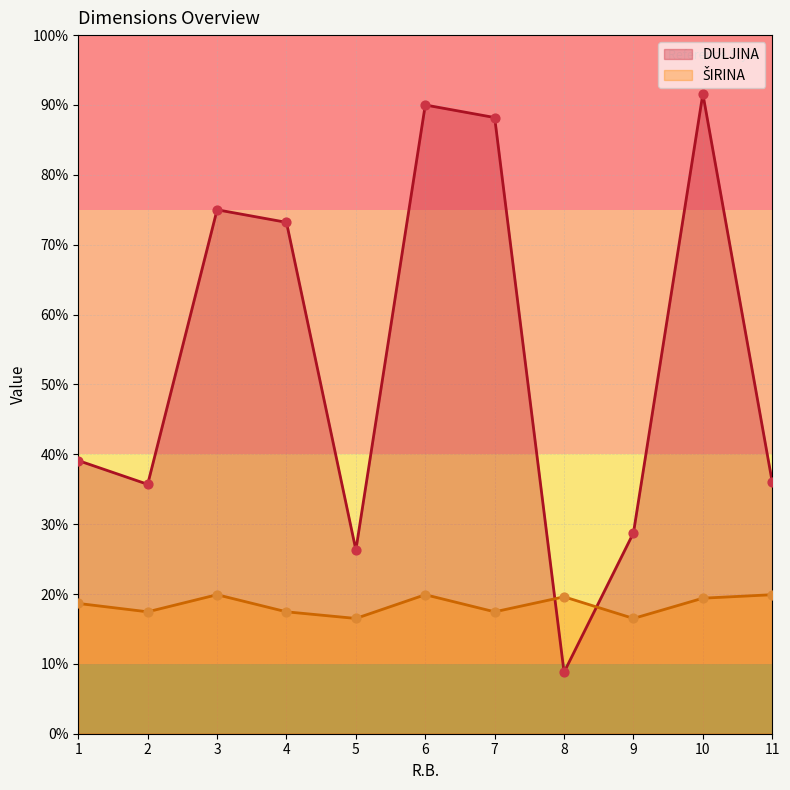

What is the total value across all series at 7?

105.7